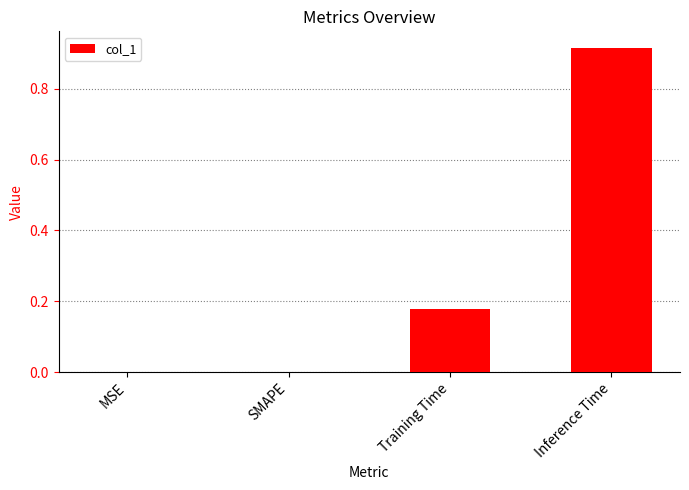

What is the change in value from MSE to Training Time?

+0.2